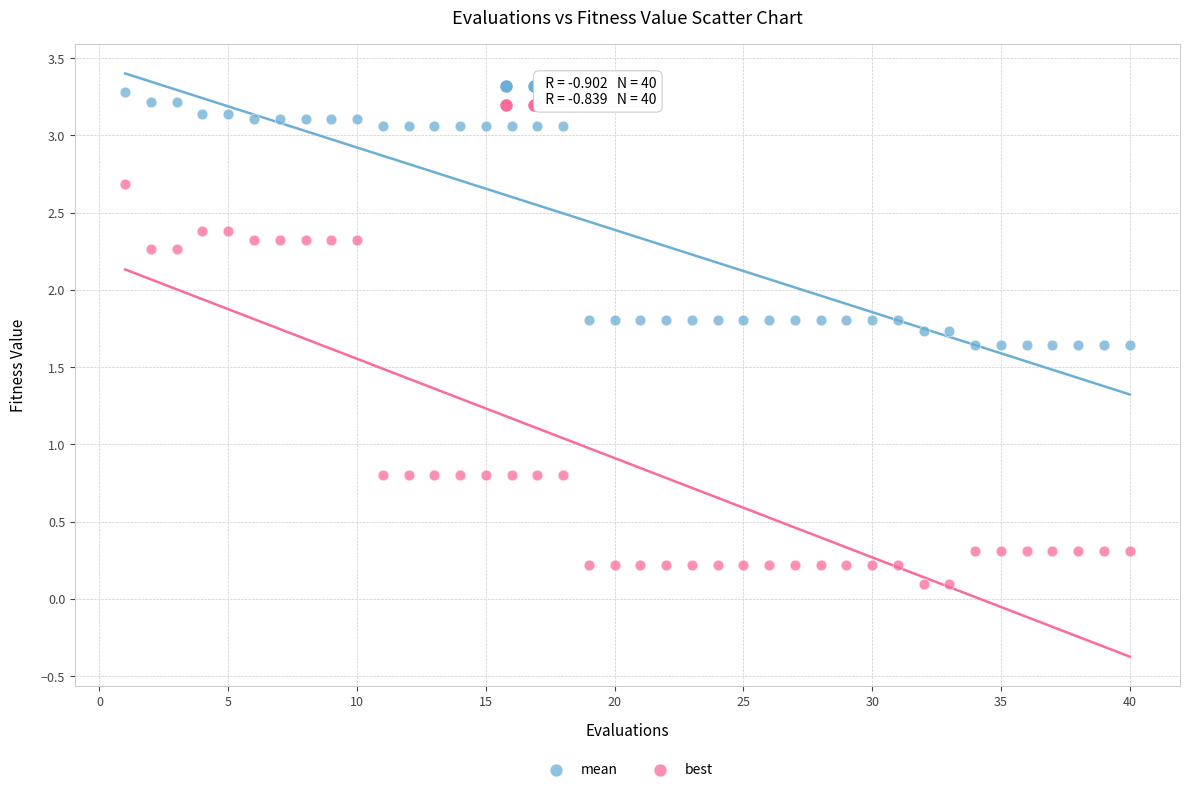

Across all data points, what is the range of Y values (max minus min)?

3.2